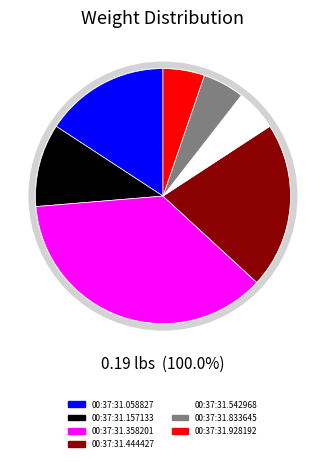

Which slice is the largest?

00:37:31.358201